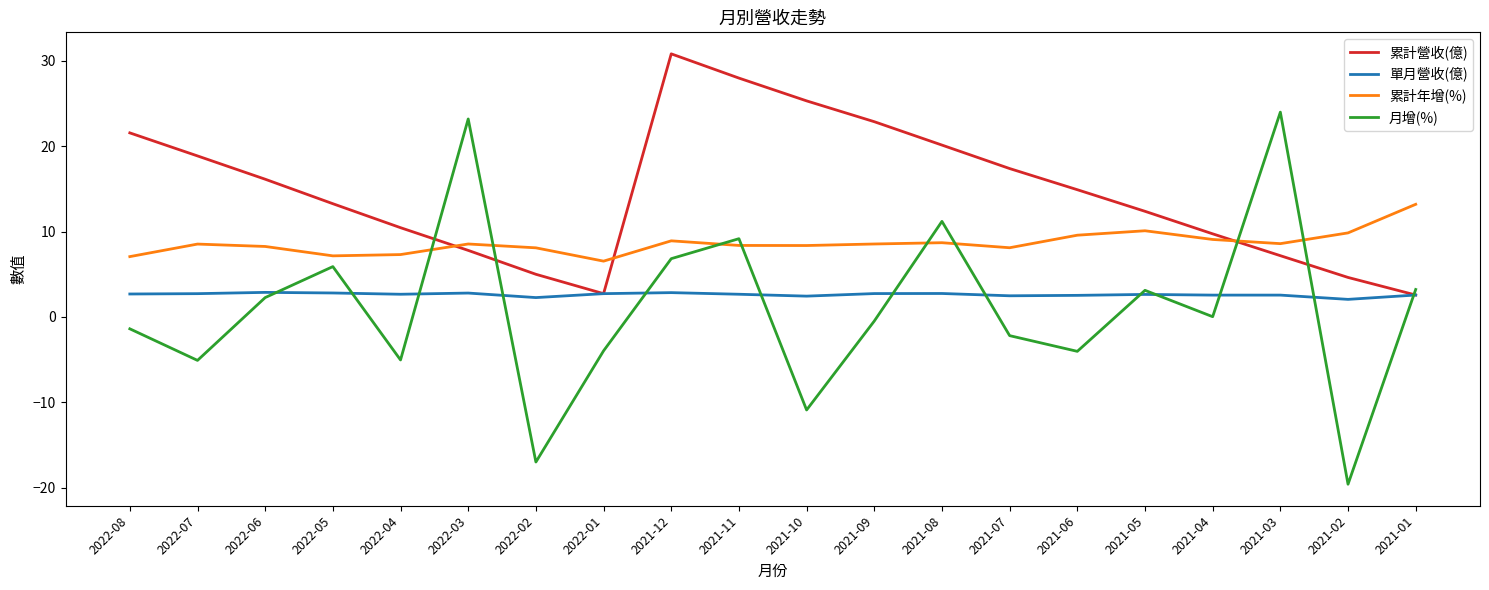

True or false: 累計年增(%) and 單月營收(億) intersect in this chart.

False